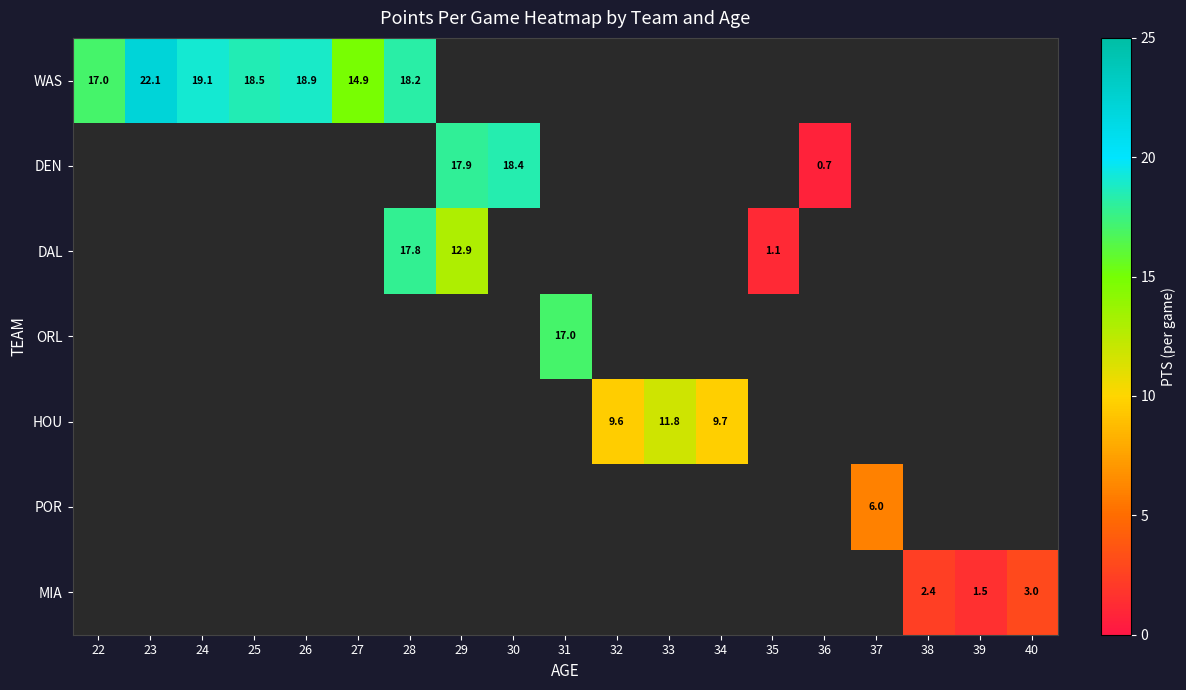

At how many categories does at least one series exceed 3?

14